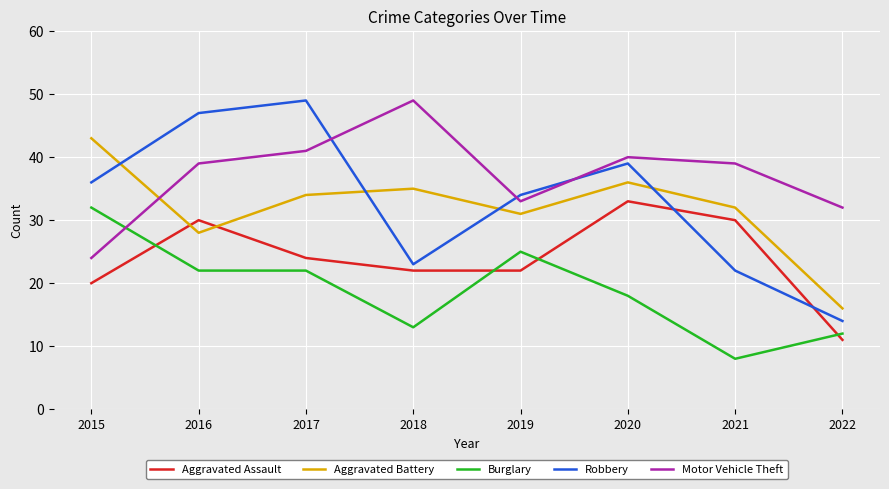

What is the smallest value displayed?

8